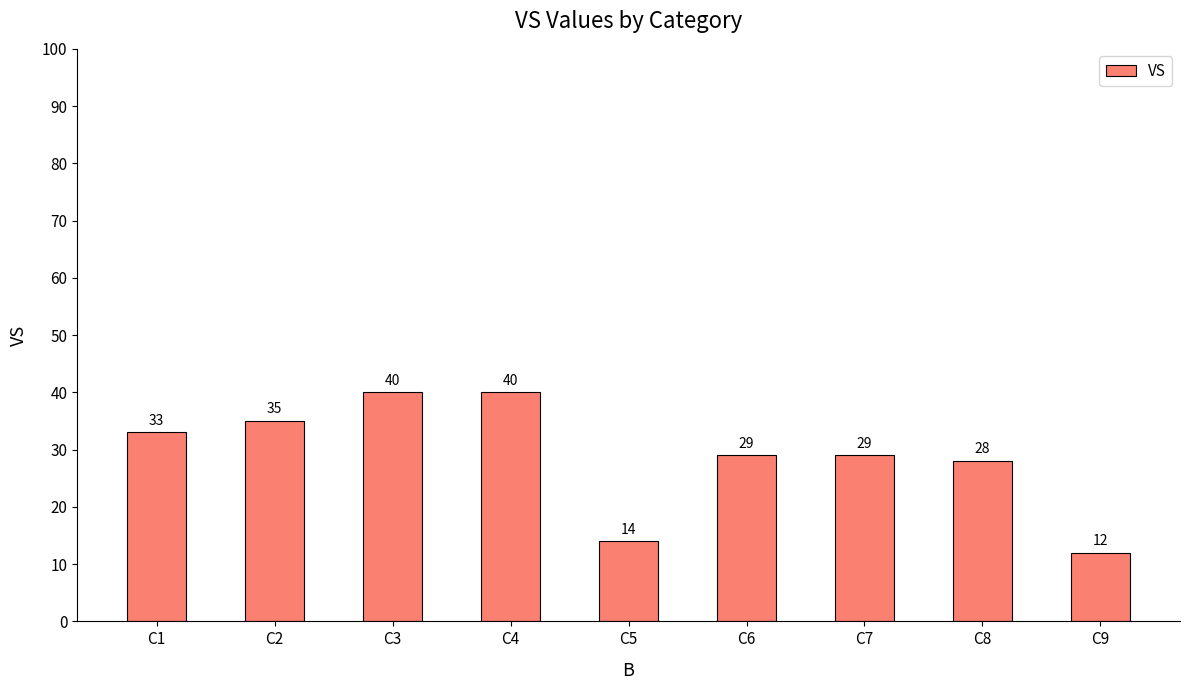

What is the minimum value shown in the chart?

12